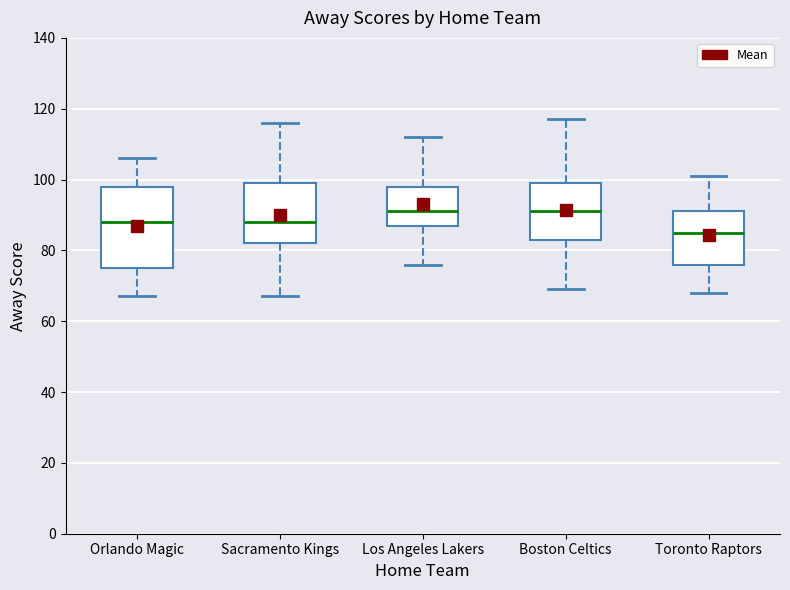

Reading left to right, read every box against the y-axis: the position of its median line, the range the box covers, and the ends of its whiskers. The values are not printed on the chart, so give them approximately, as read against the axis.

Orlando Magic: median 88, box 76 to 98, whiskers 68 to 106
Sacramento Kings: median 88, box 82 to 100, whiskers 68 to 116
Los Angeles Lakers: median 92, box 88 to 98, whiskers 76 to 112
Boston Celtics: median 92, box 84 to 100, whiskers 70 to 118
Toronto Raptors: median 86, box 76 to 92, whiskers 68 to 102